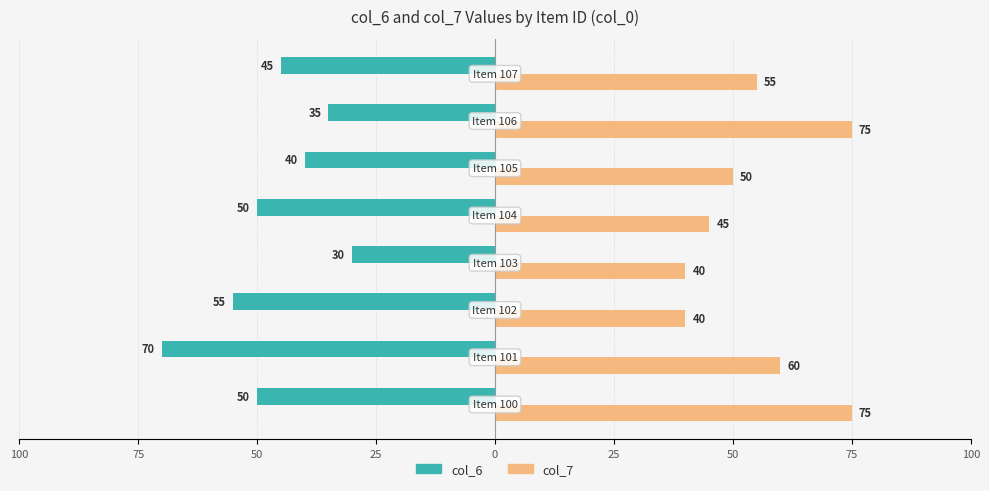

What are all the series names shown in the legend?

col_6, col_7